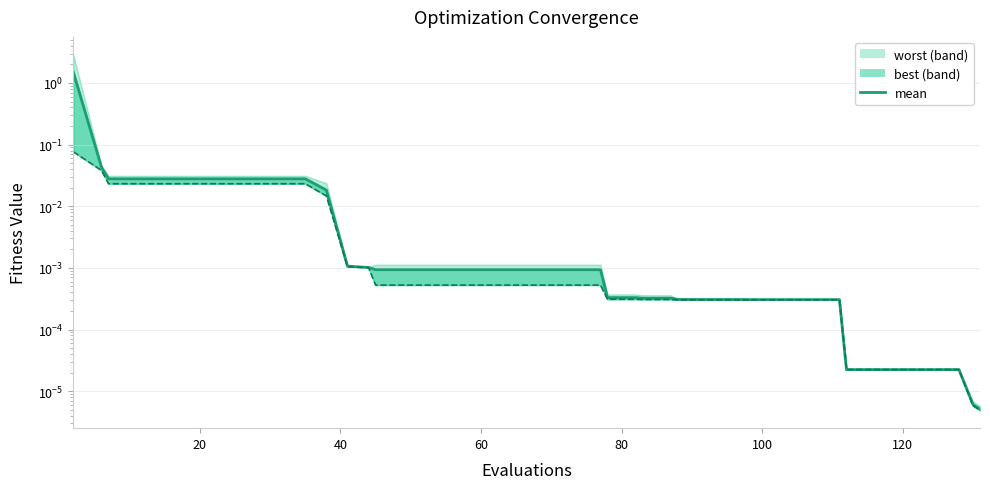

Reading left to right, what are all the values shown in this chart?

1.5	0.0	0.0	0.0	0.0	0.0	0.0	0.0	0.0	0.0	0.0	0.0	0.0	0.0	0.0	0.0	0.0	0.0	0.0	0.0	0.0	0.0	0.0	0.0	0.0	0.0	0.0	0.0	0.0	0.0	0.0	0.0	0.0	0.0	0.0	0.0	0.0	0.0	0.0	0.0